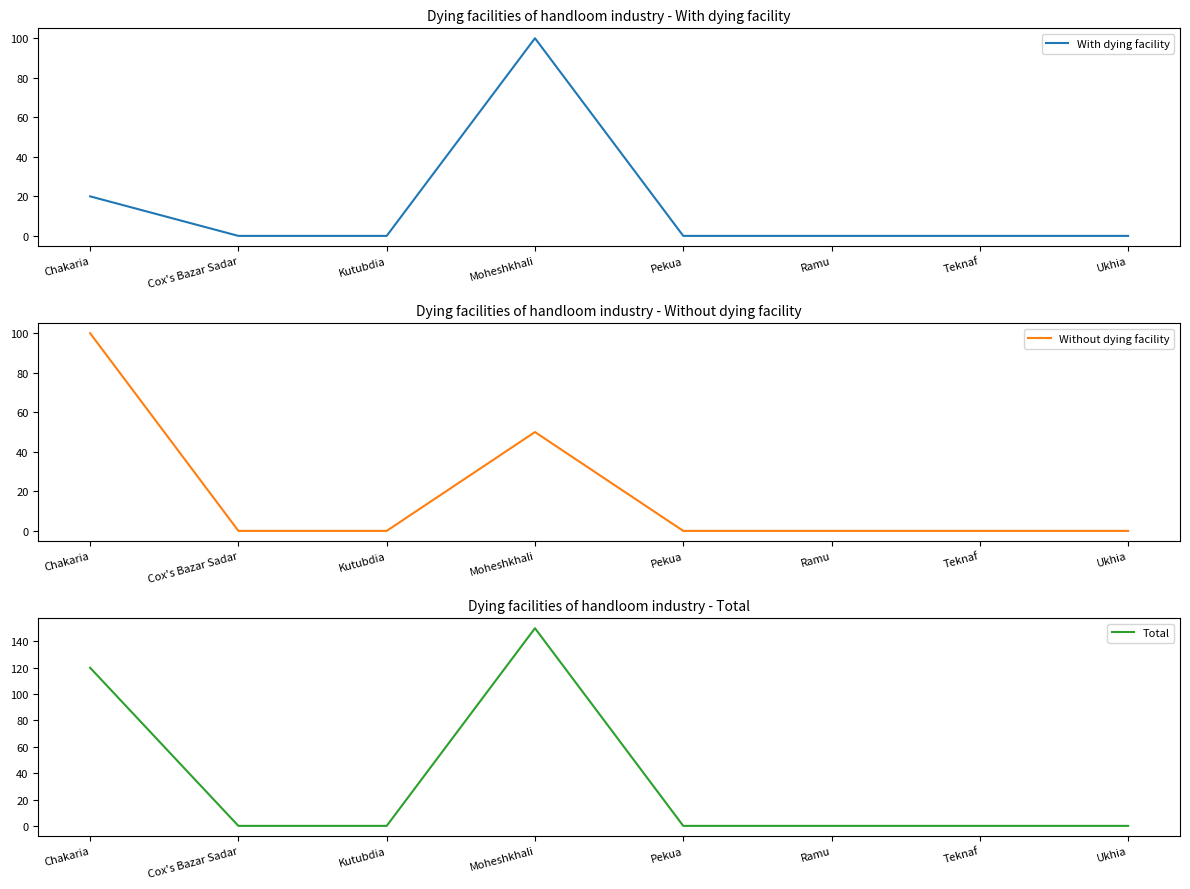

List the labels in order of Total value, smallest first.

Cox's Bazar Sadar, Kutubdia, Pekua, Ramu, Teknaf, Ukhia, Chakaria, Moheshkhali